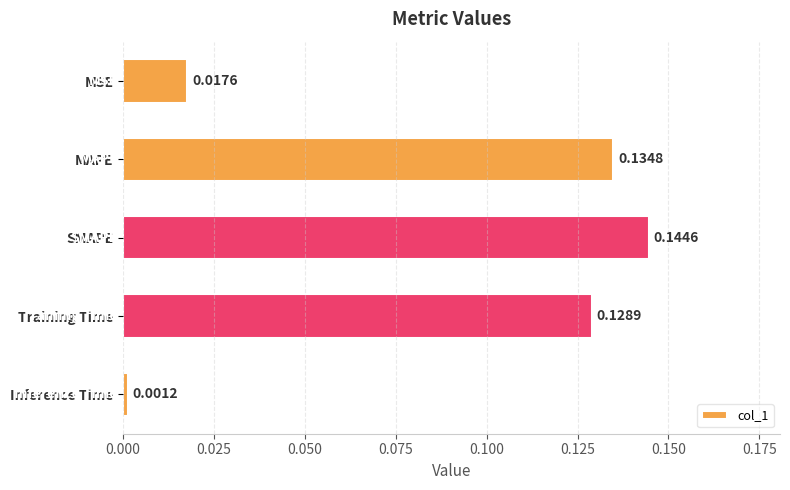

What is the label of the 3rd bar from the top?

SMAPE